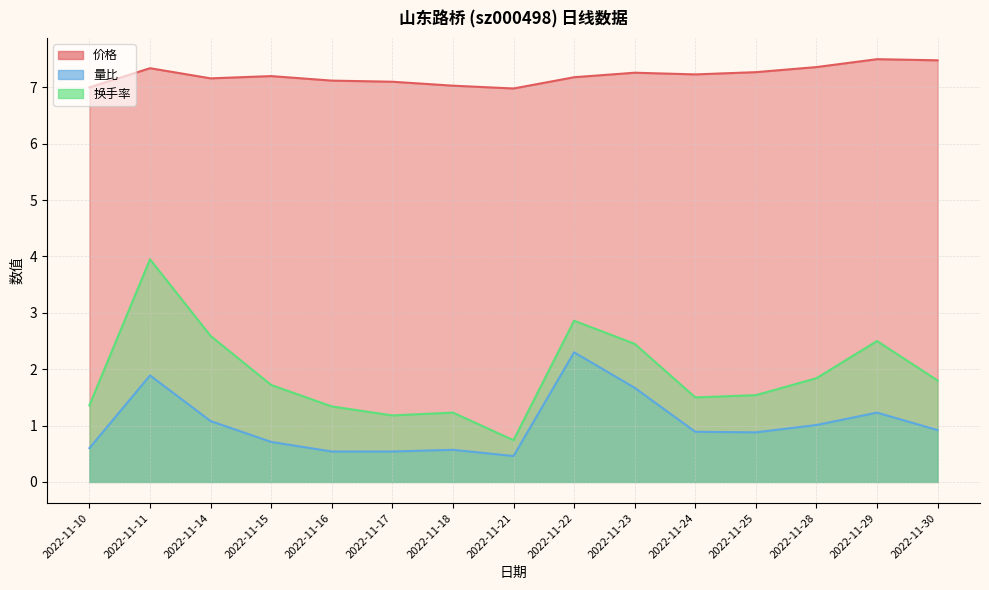

True or false: 换手率 and 量比 cross at least once.

False